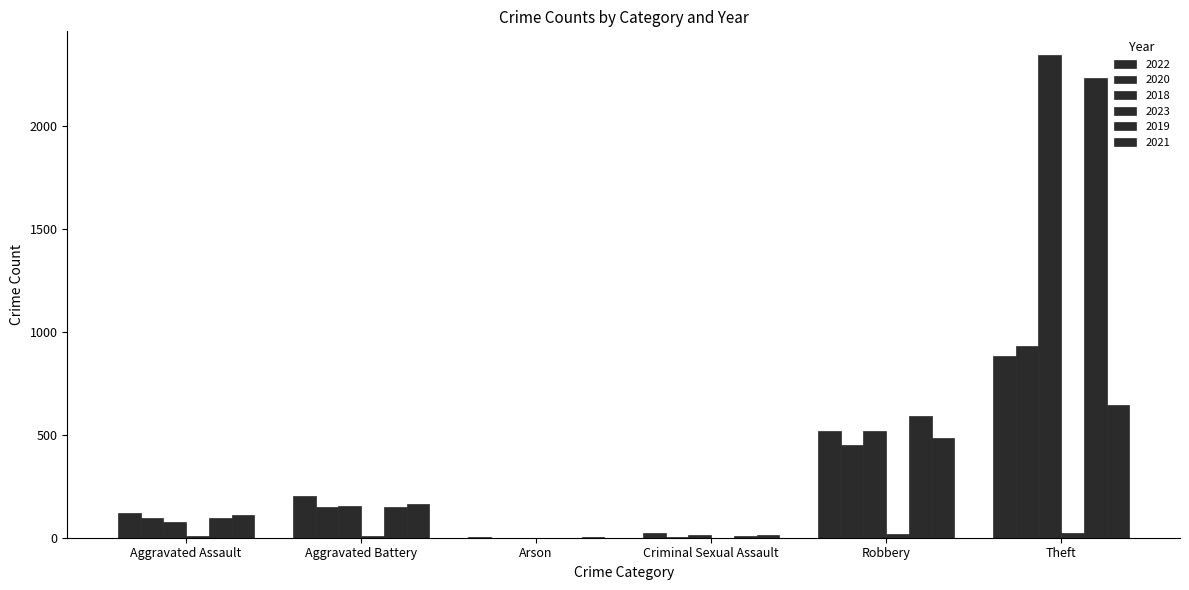

Count the number of categories in the chart.

6